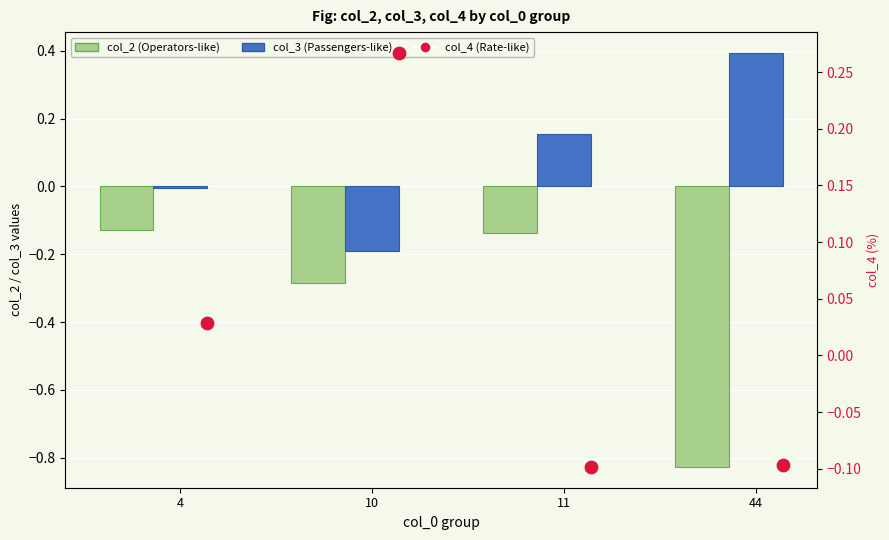

At how many categories does at least one series exceed 0?

4